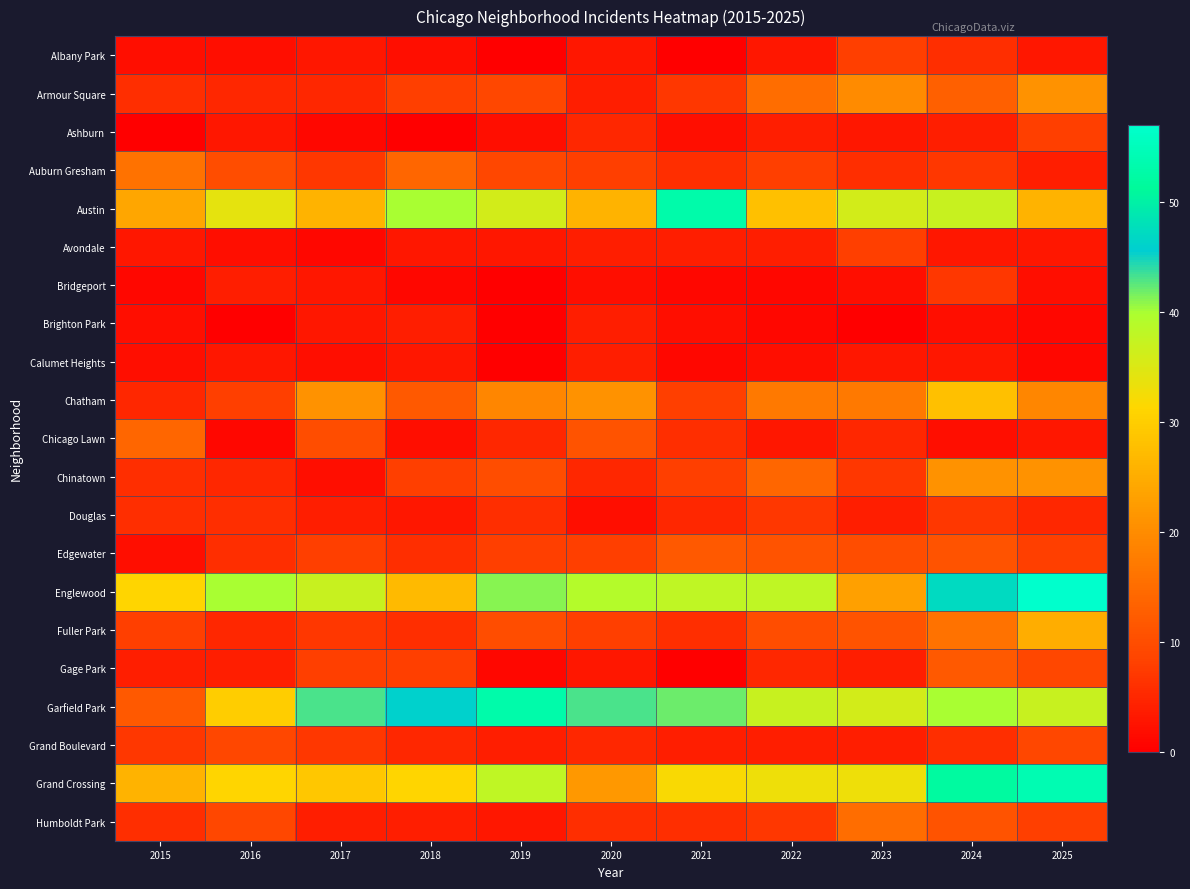

What is the maximum value shown in the chart?

57